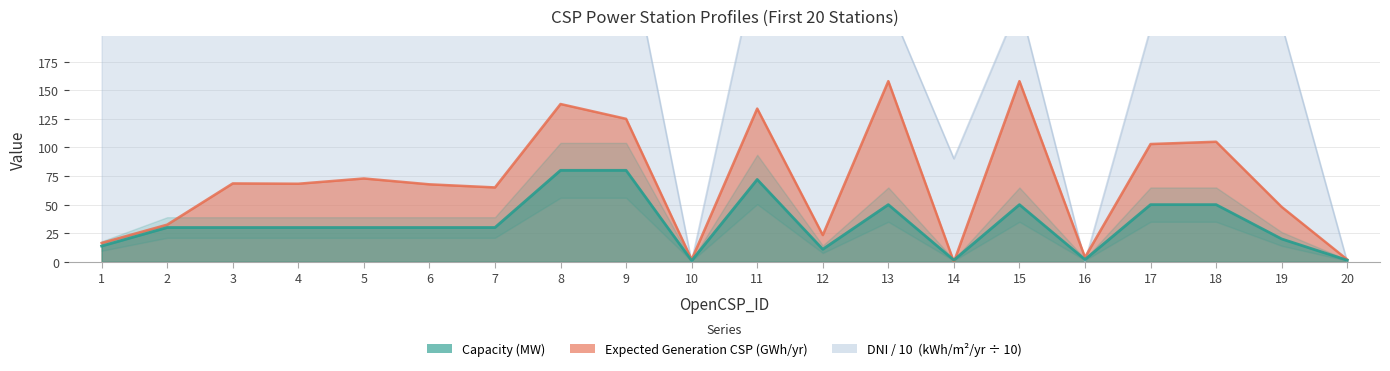

At which category does Capacity_MW reach its first local valley?

10